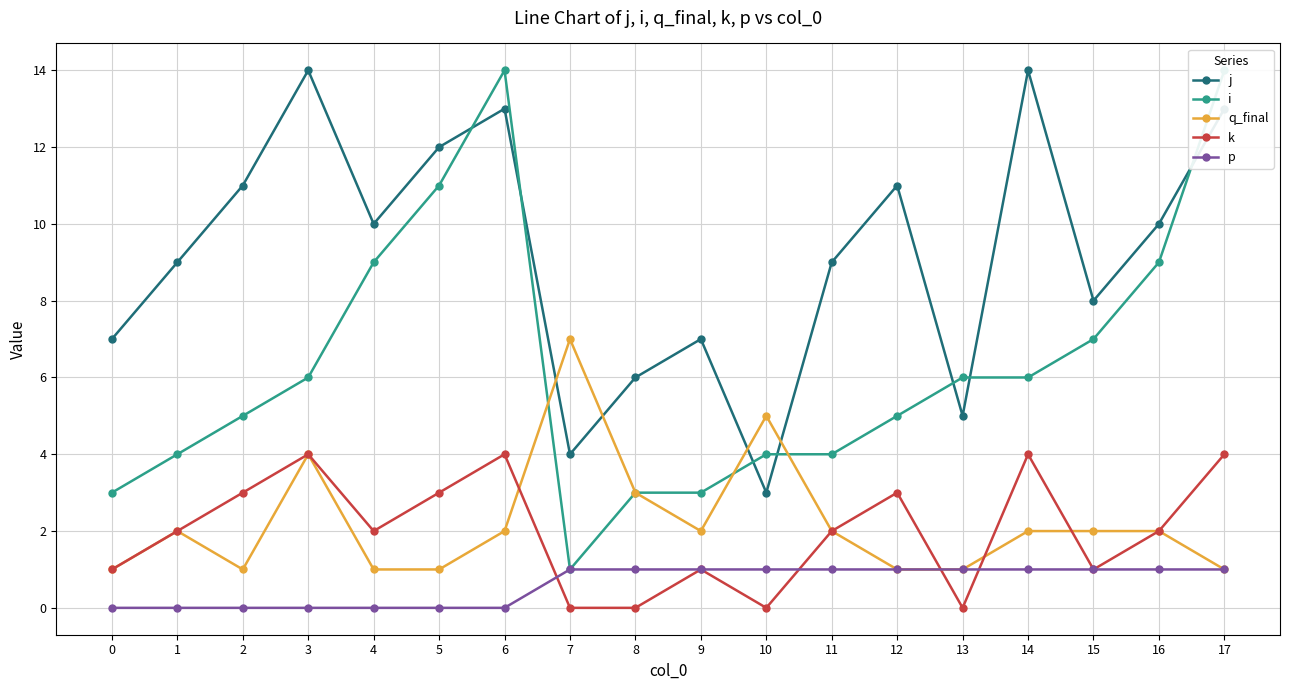

Is the value of j at 11 greater than the value of k at 3?

Yes